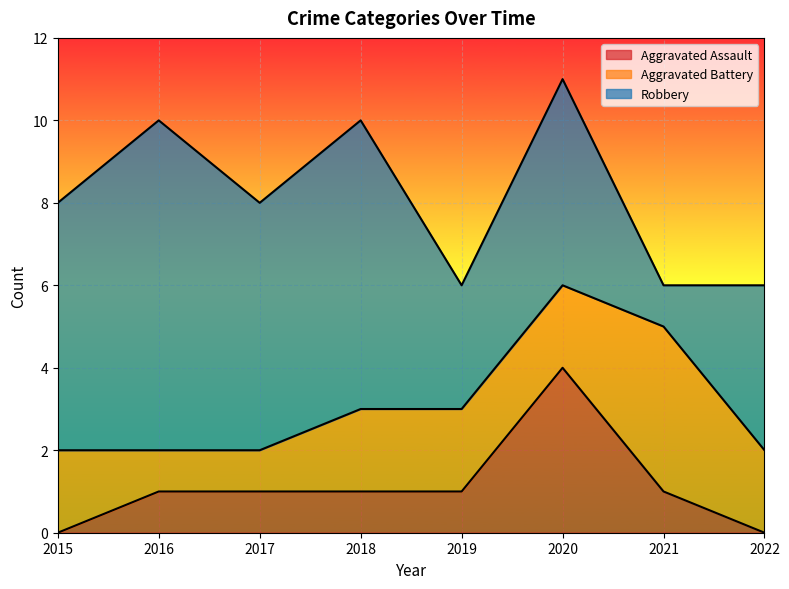

List the series in order of their overall mean, lowest first.

Aggravated Assault, Aggravated Battery, Robbery